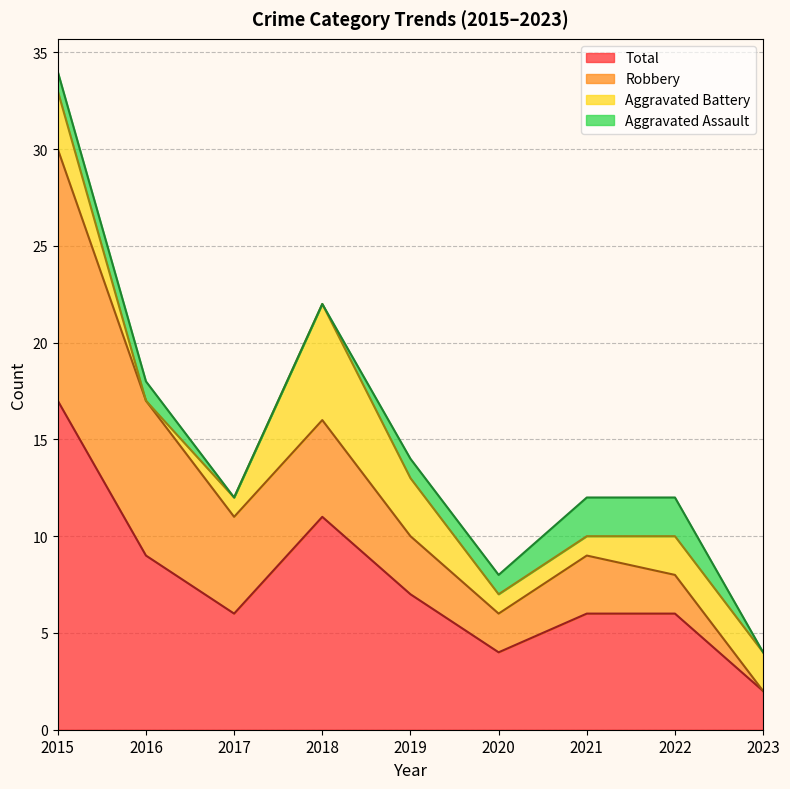

Reading right to left, extract all data points from this chart.

Aggravated Assault: 2023=0	2022=2	2021=2	2020=1	2019=1	2018=0	2017=0	2016=1	2015=1
Aggravated Battery: 2023=2	2022=2	2021=1	2020=1	2019=3	2018=6	2017=1	2016=0	2015=3
Robbery: 2023=0	2022=2	2021=3	2020=2	2019=3	2018=5	2017=5	2016=8	2015=13
Total: 2023=2	2022=6	2021=6	2020=4	2019=7	2018=11	2017=6	2016=9	2015=17